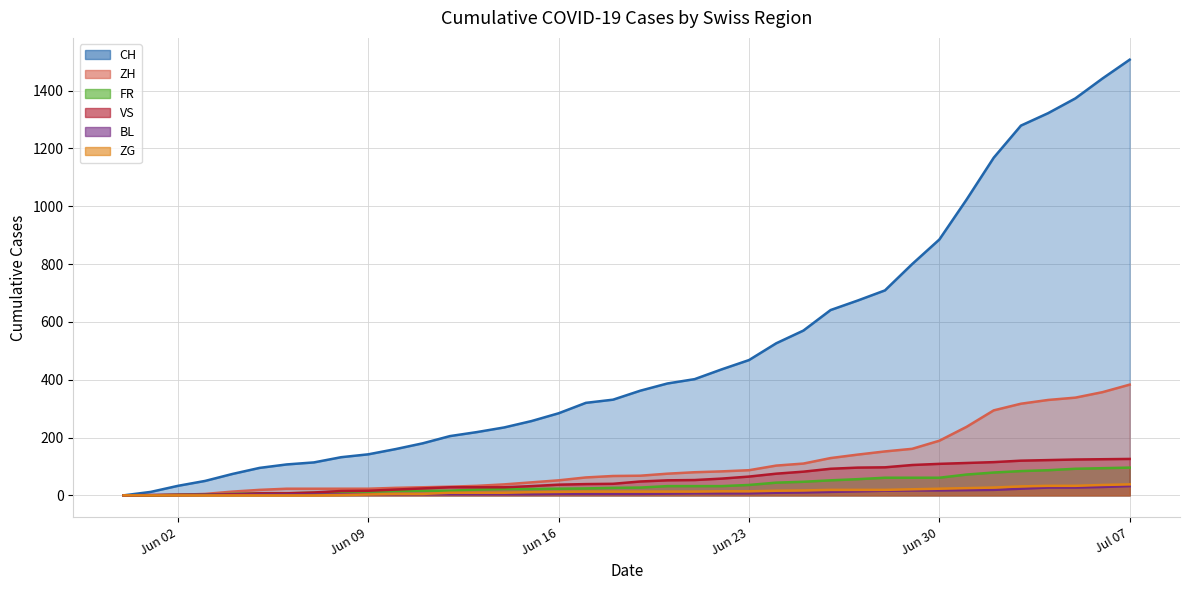

Count the number of categories in the chart.

38